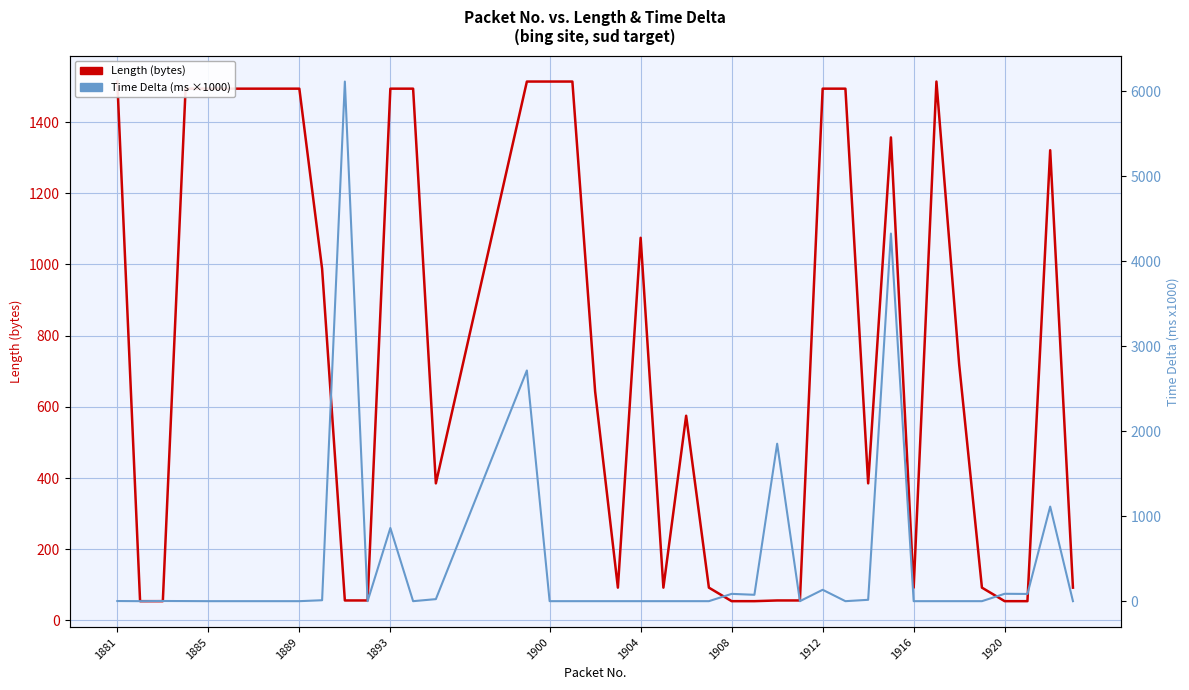

What is the greatest value displayed?

6115.0